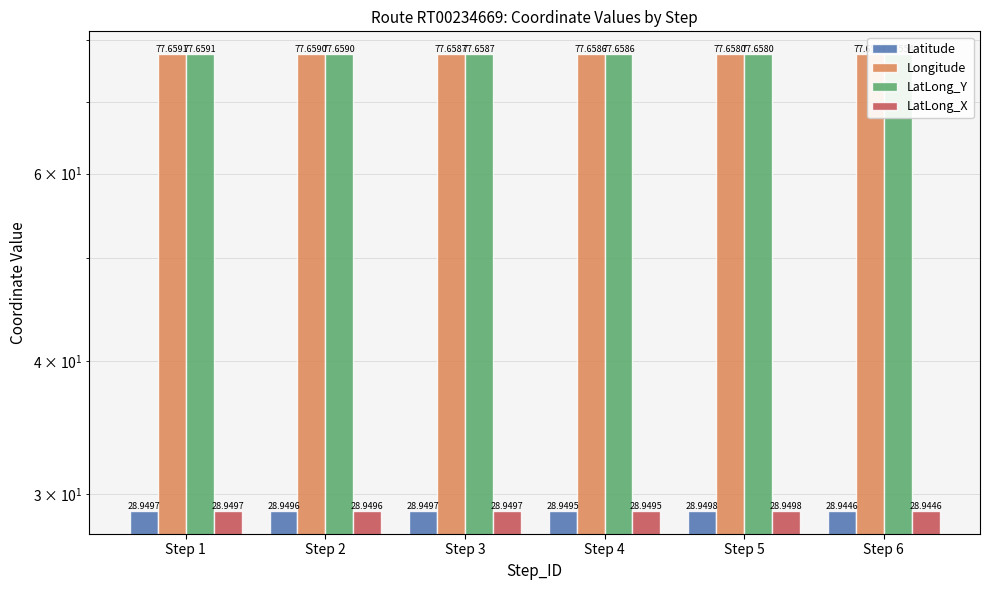

Which label corresponds to the smallest value in the chart?

Step 6